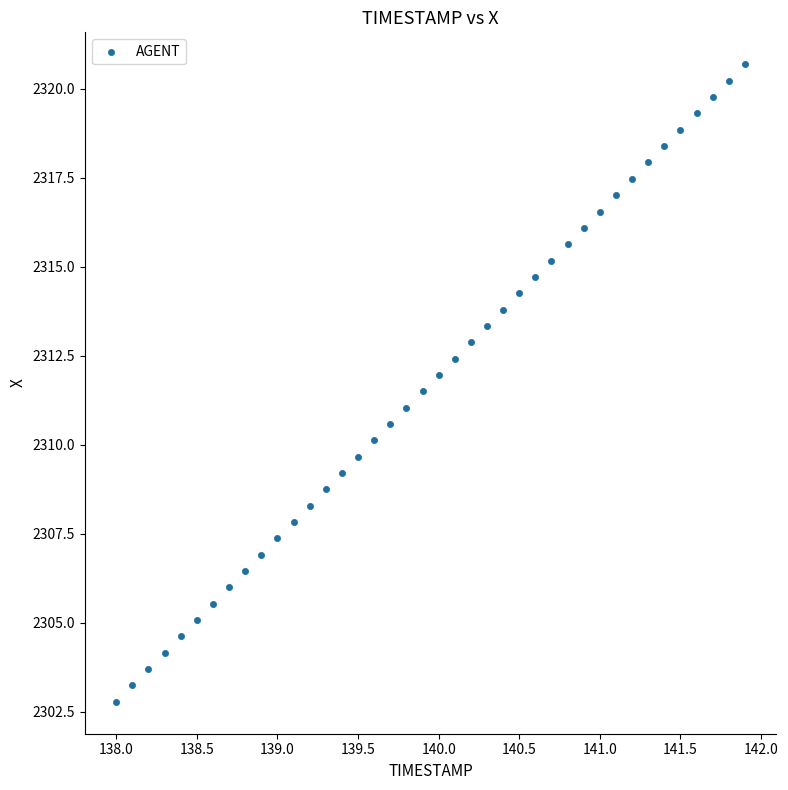

What is the range of X values (max minus min)?

3.9